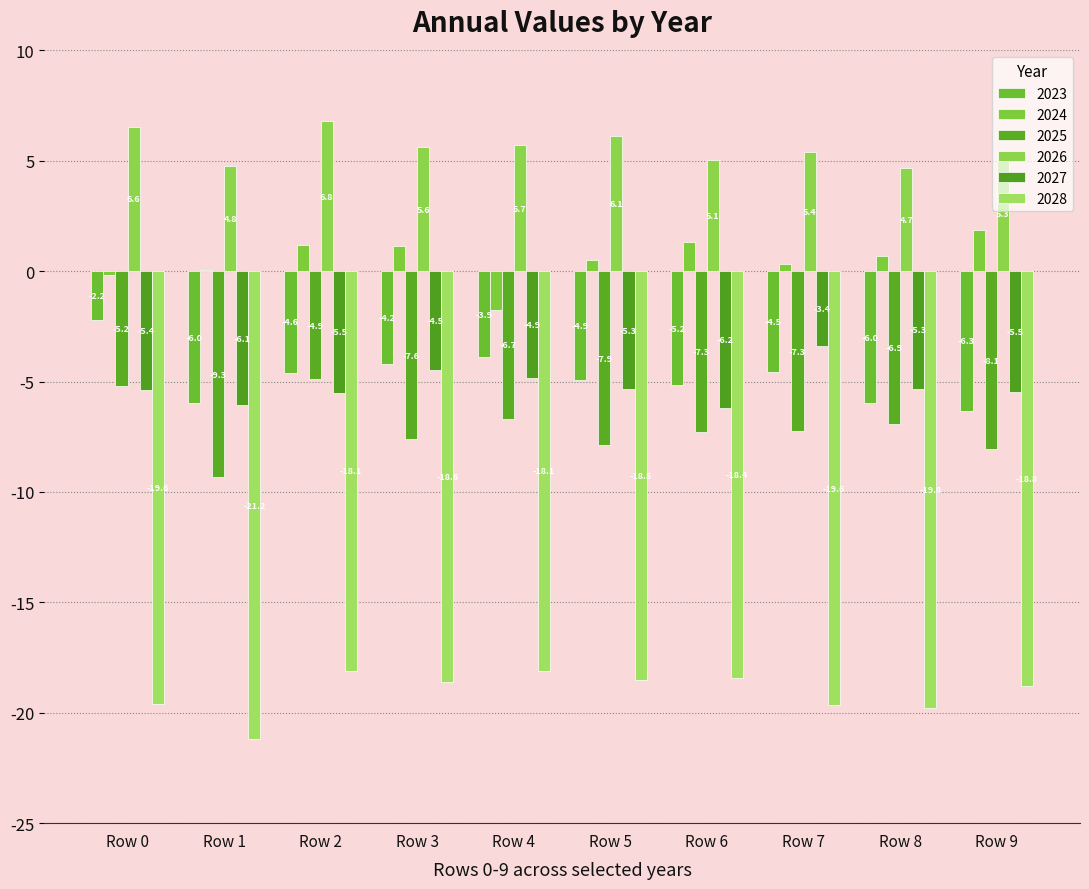

What is the sum of all 2028 values?

-190.7